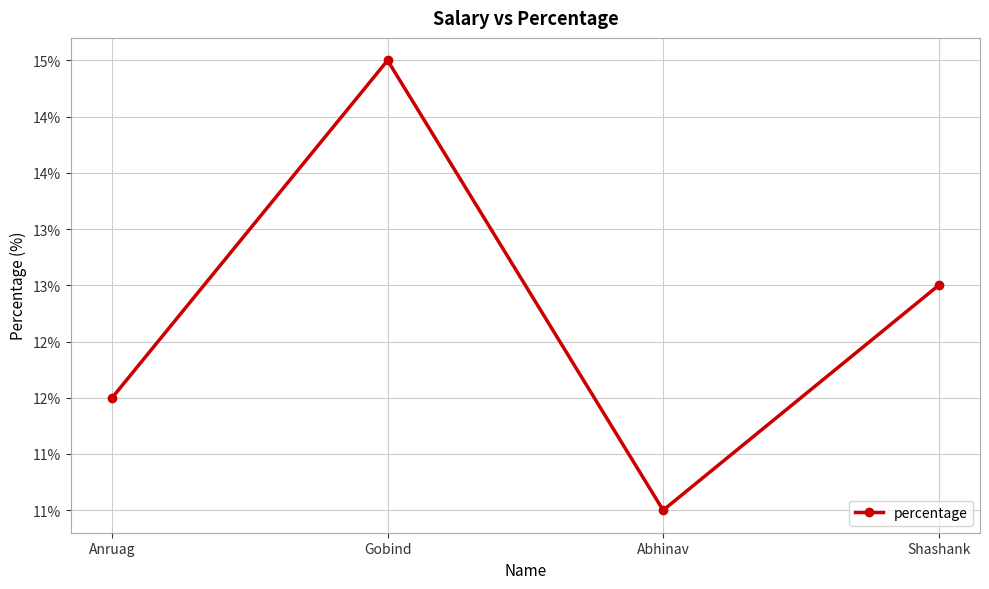

Which label corresponds to the smallest value in the chart?

Abhinav